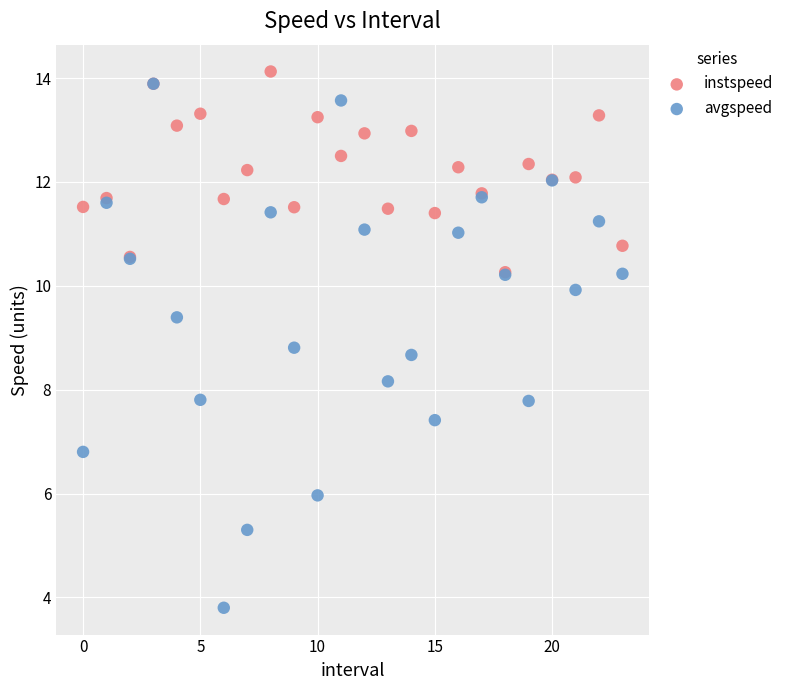

What are all the series names shown in the legend?

instspeed, avgspeed